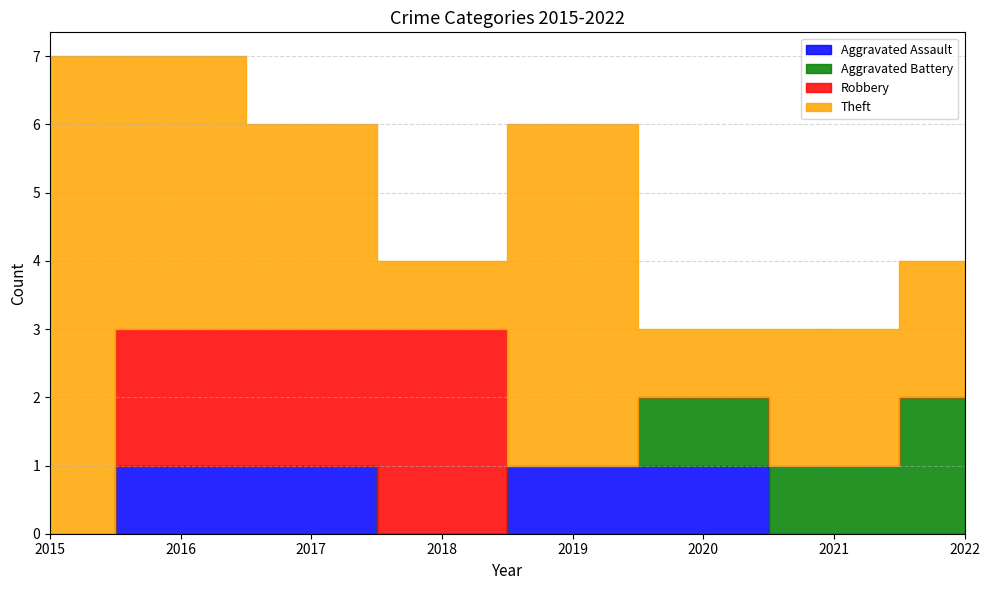

Does the chart display data point markers on the line(s)?

No